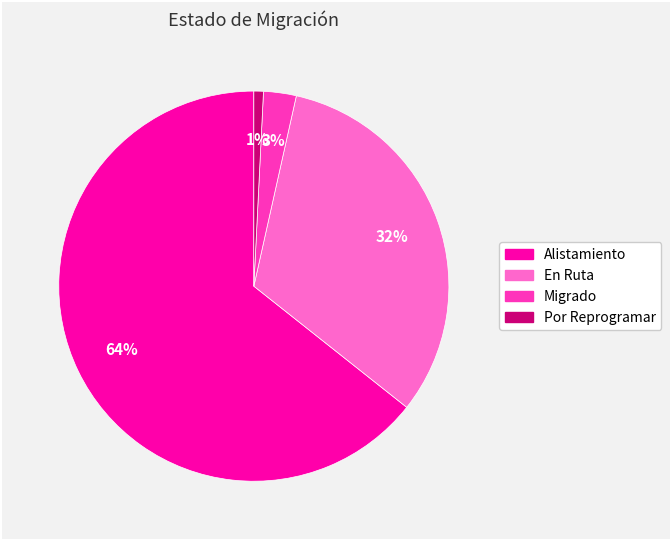

Is there any slice that represents more than half of the pie?

Yes